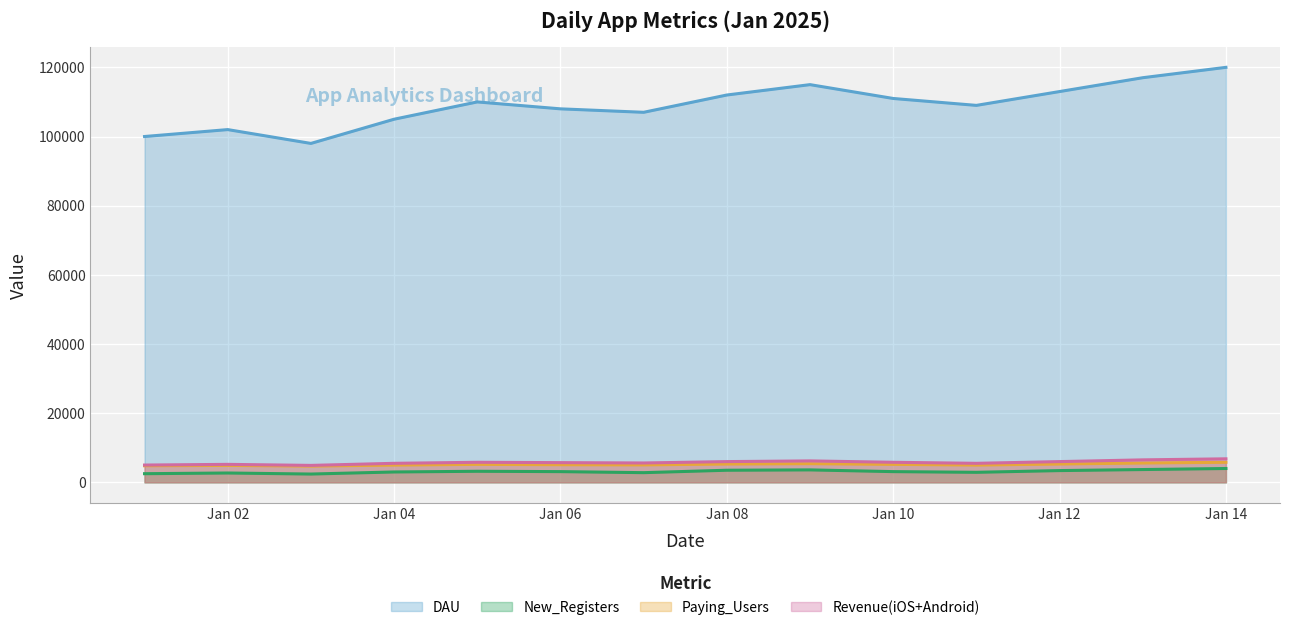

What is the difference between the DAU values at 2025-01-13 and 2025-01-11?

8000